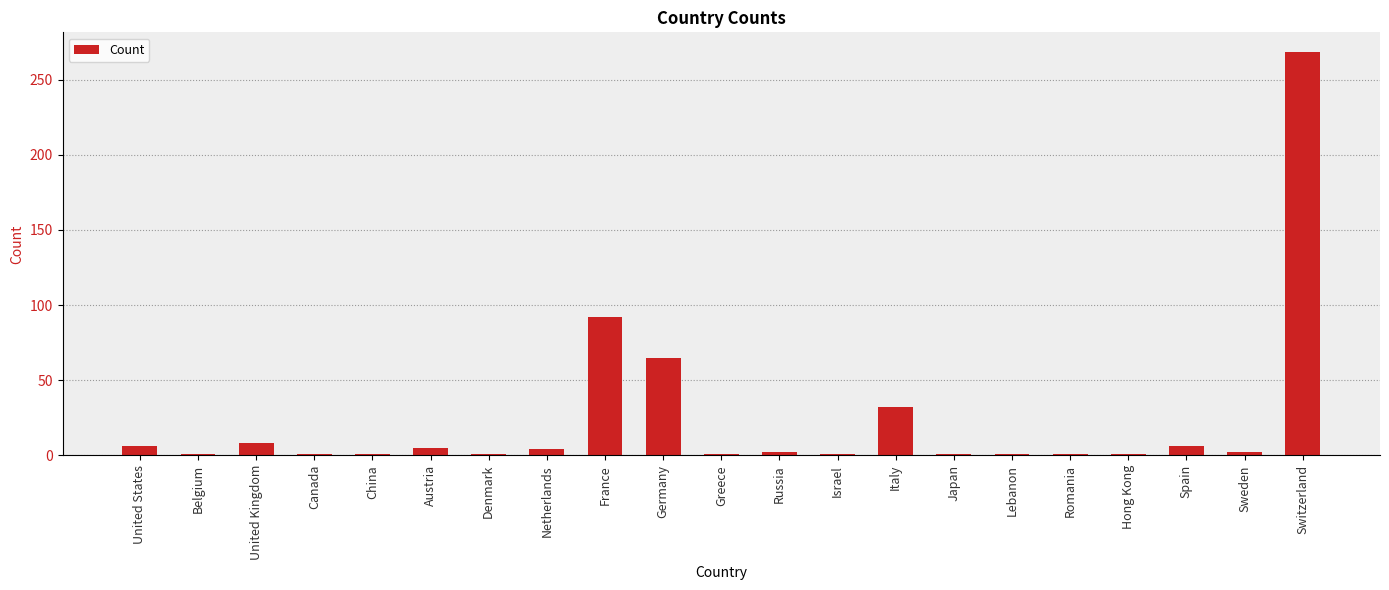

What is the label of the 19th bar from the left?

Spain